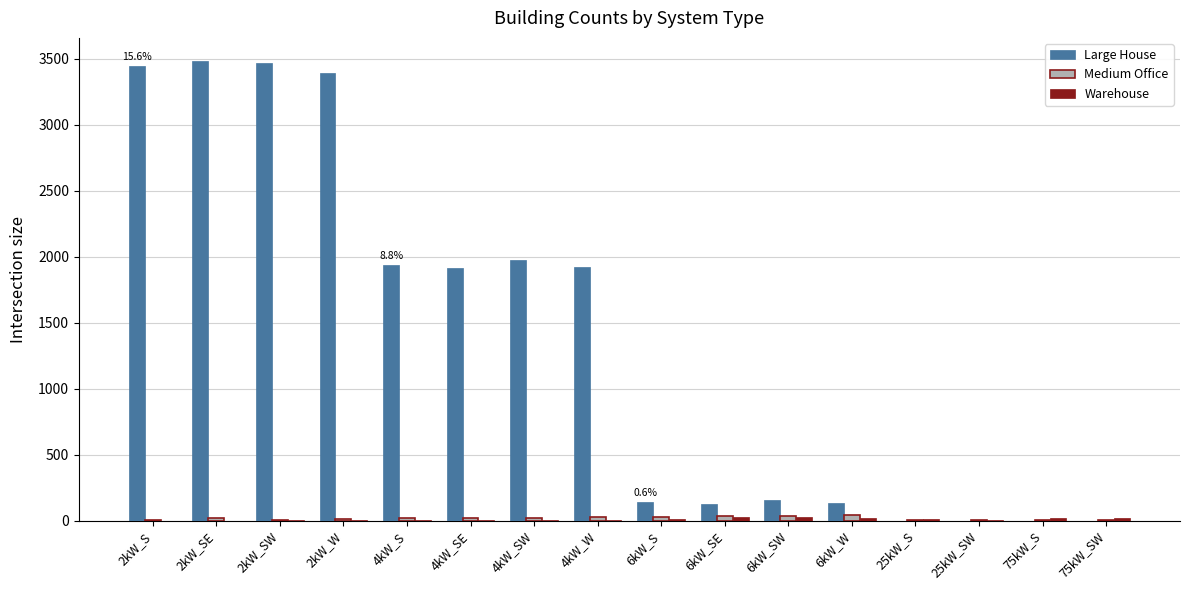

What is the sum of all Medium Office values?

284